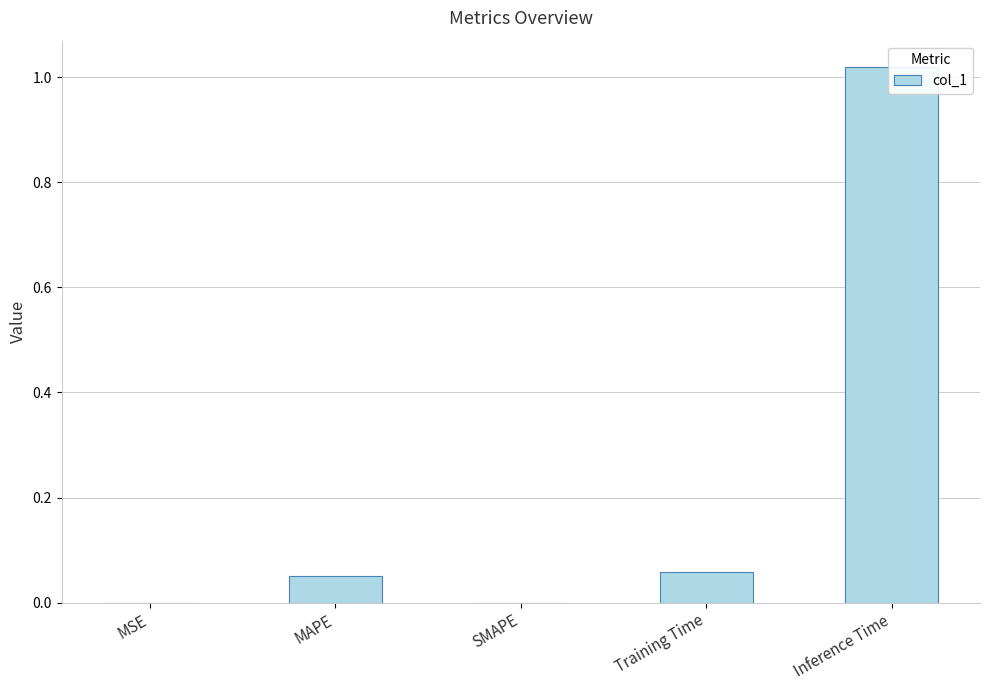

The chart shows a value of 0.0 at MSE. True or false?

False